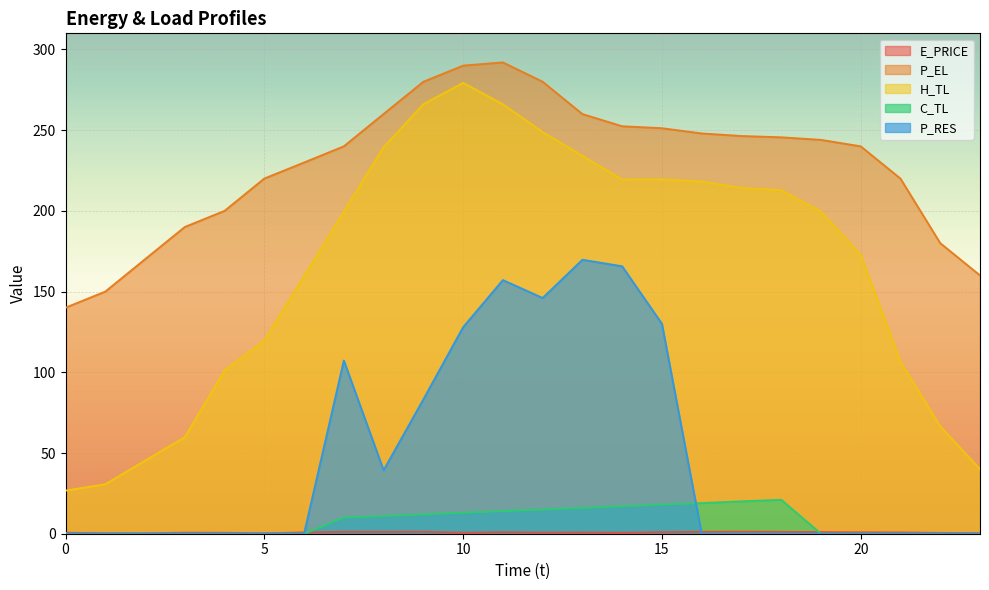

How many values in P_RES are above zero?

9